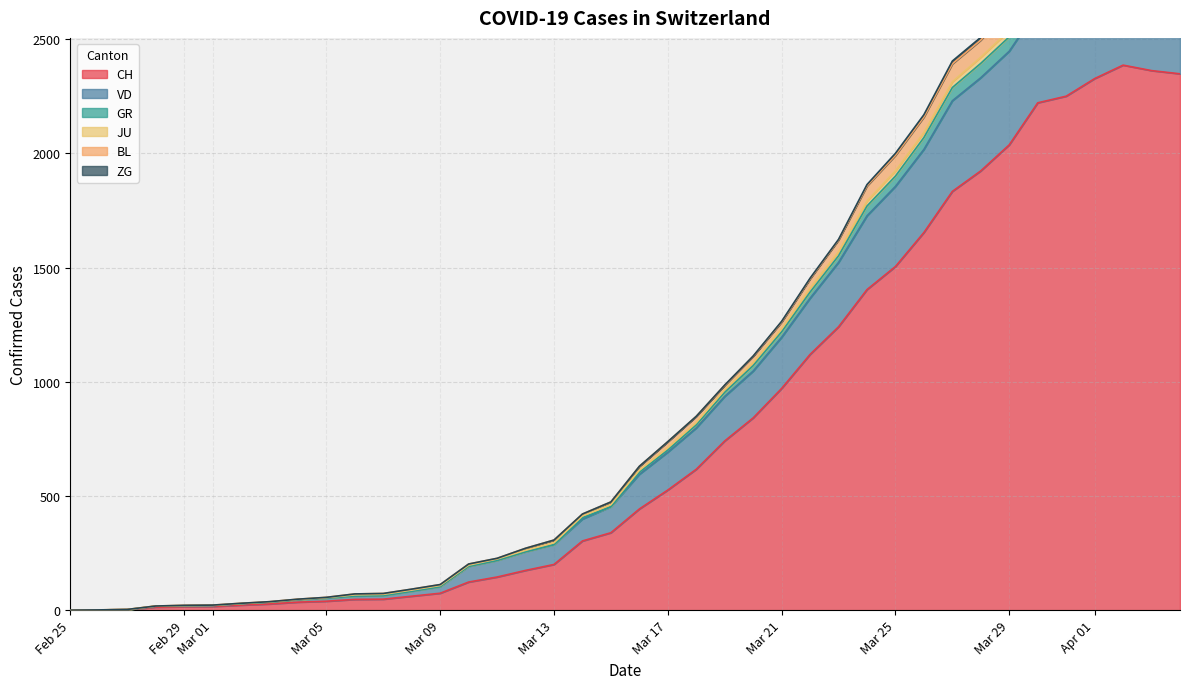

At which label does BL first exceed 604?

Mar 17